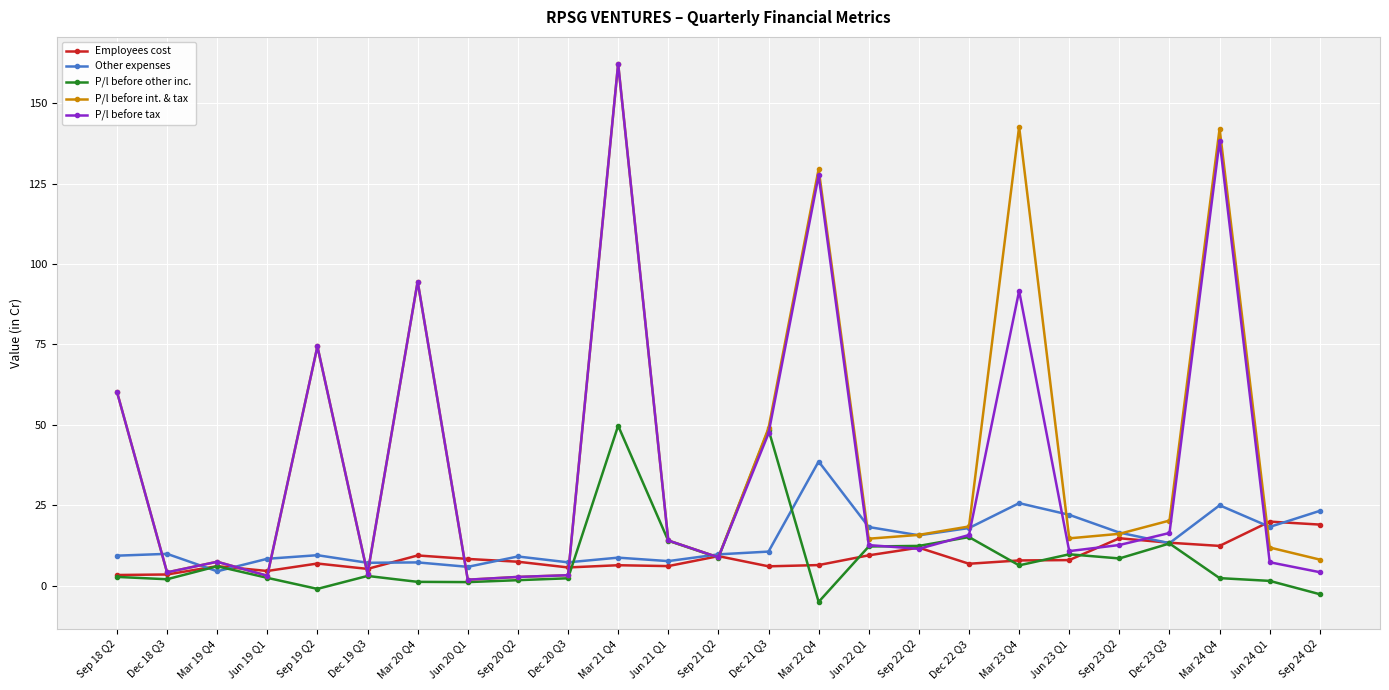

What is the greatest value displayed?

162.3